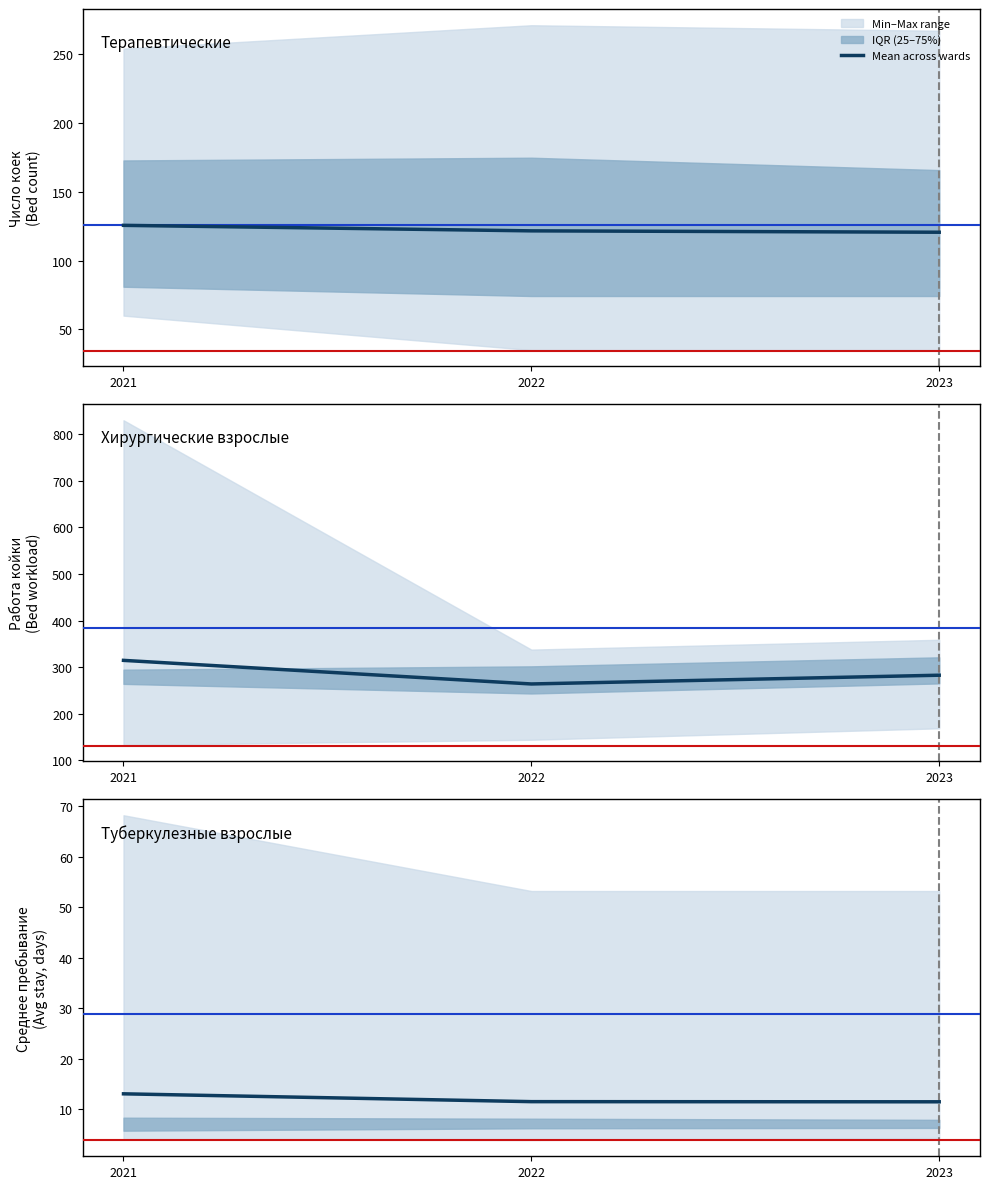

What is the minimum value shown in the chart?

11.5